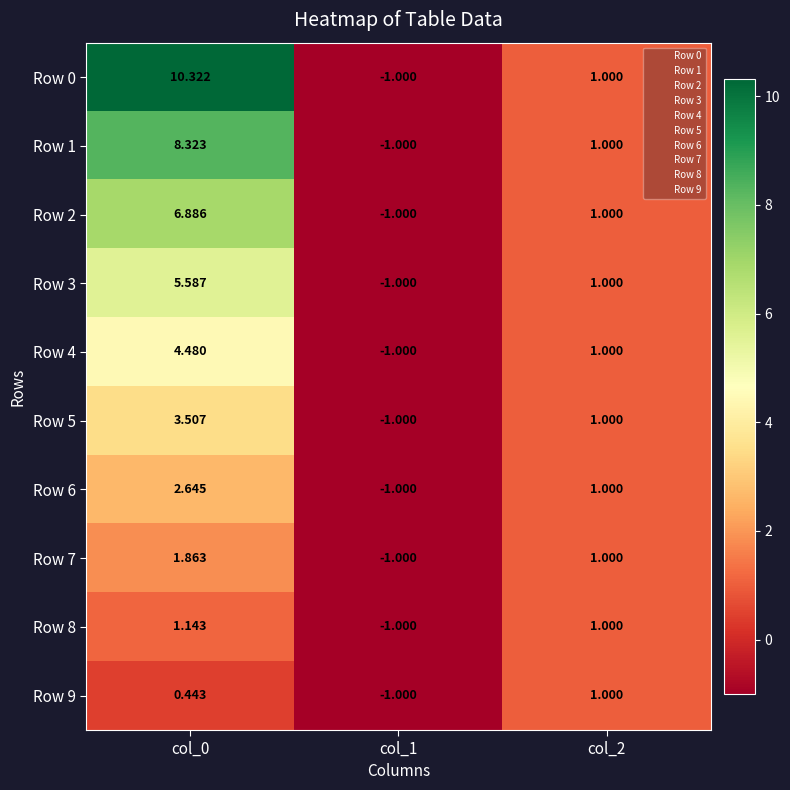

At how many categories does at least one series exceed 5?

1